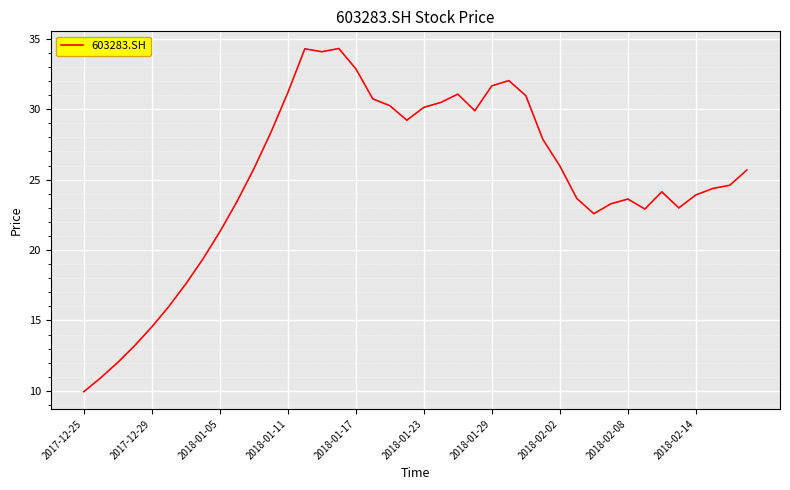

What is the difference between the maximum and minimum values?

24.4